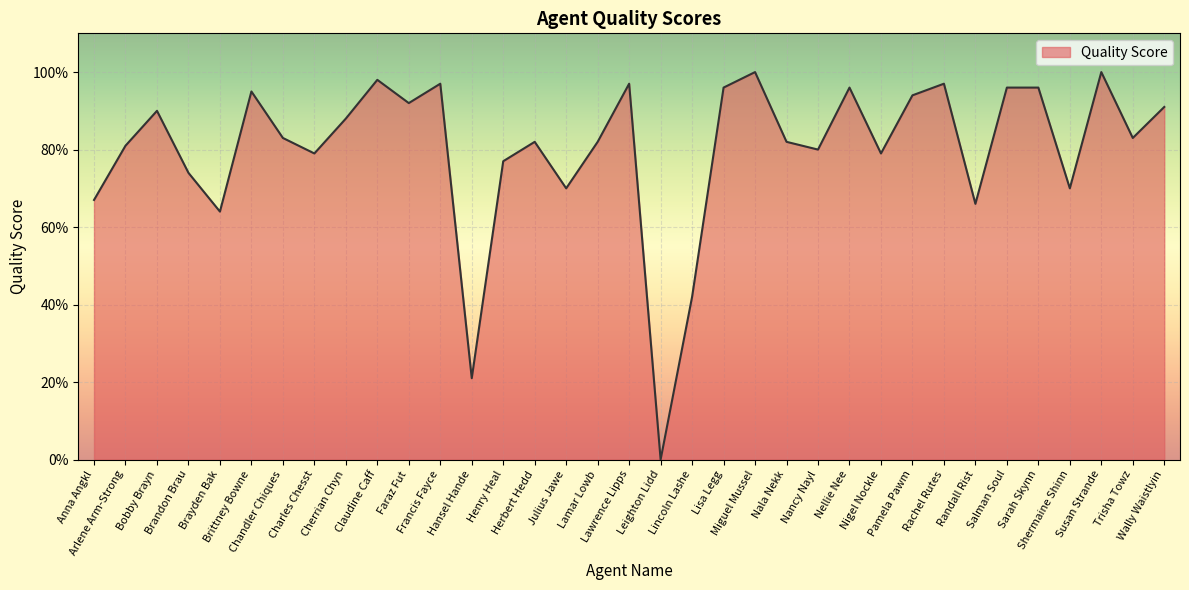

Does the chart display data point markers on the line(s)?

No